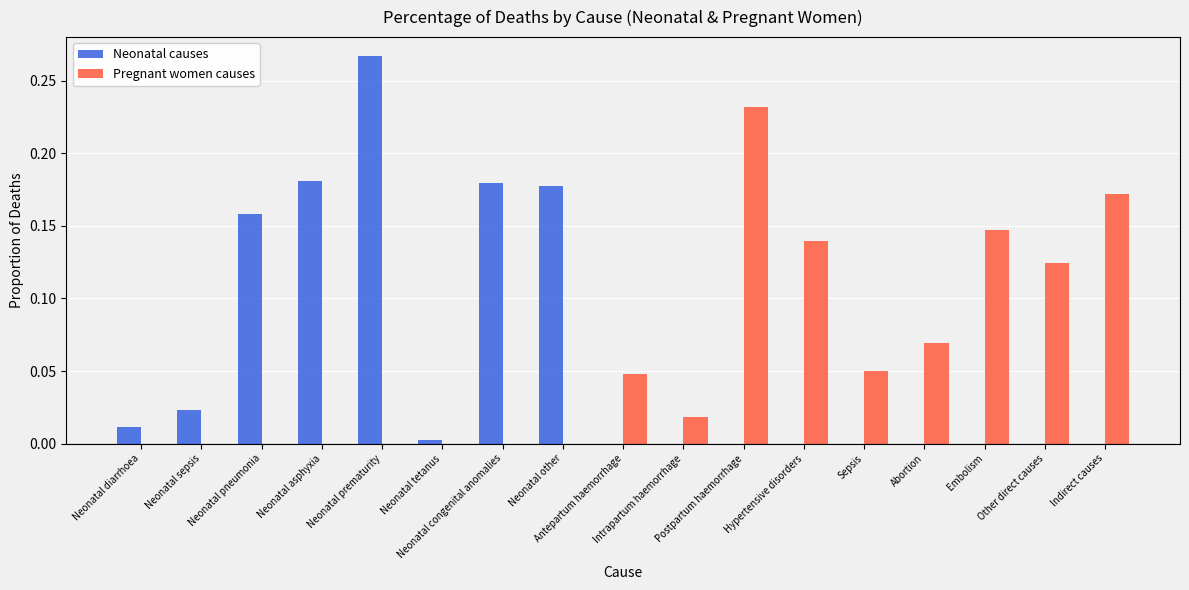

Which label corresponds to the smallest value in the chart?

Antepartum haemorrhage